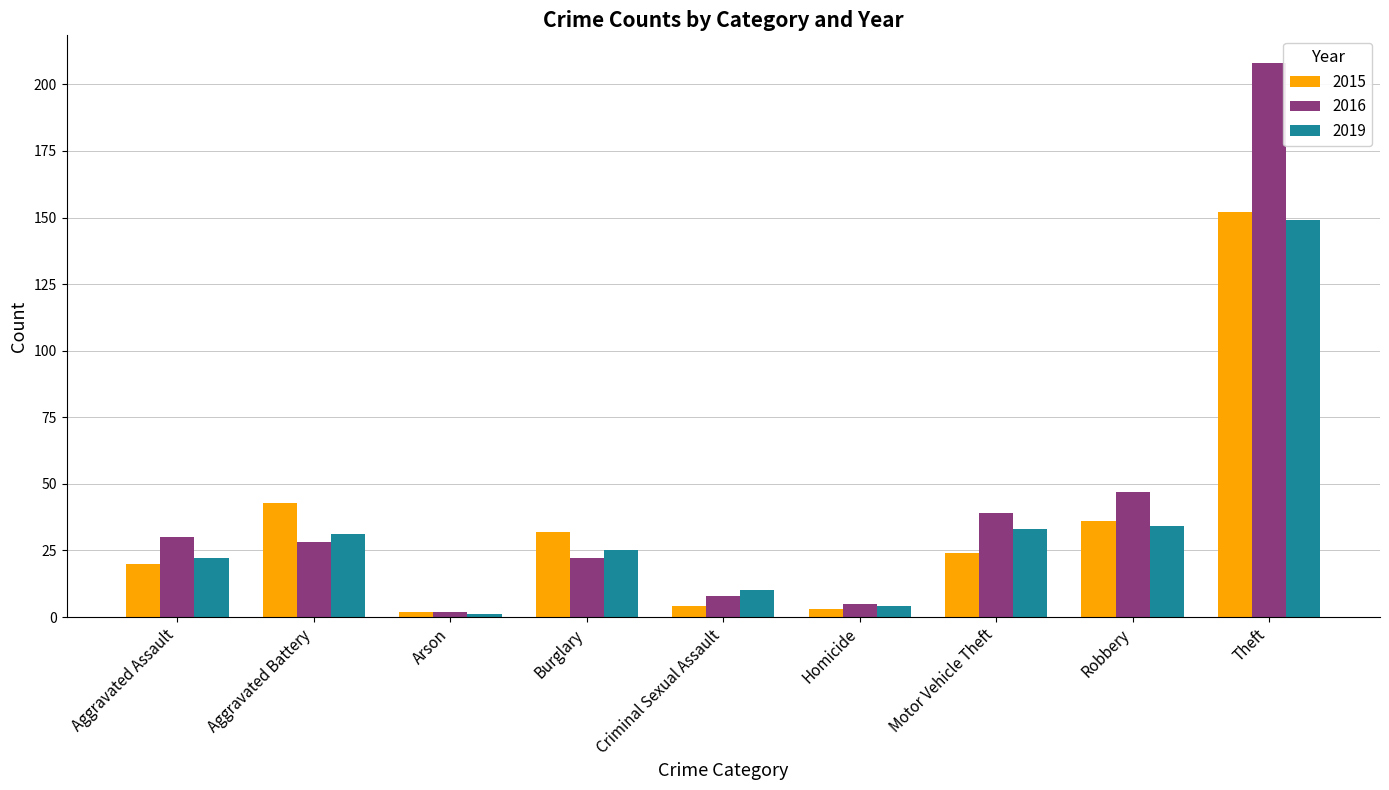

What is the label of the 3rd bar from the left?

Arson